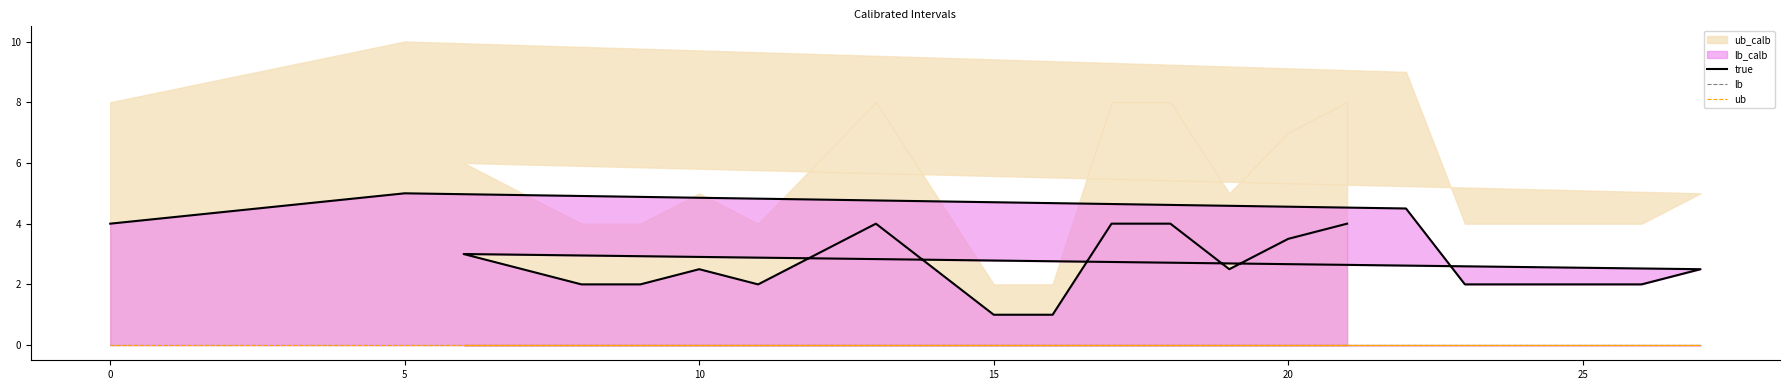

True or false: ub and lb intersect in this chart.

False